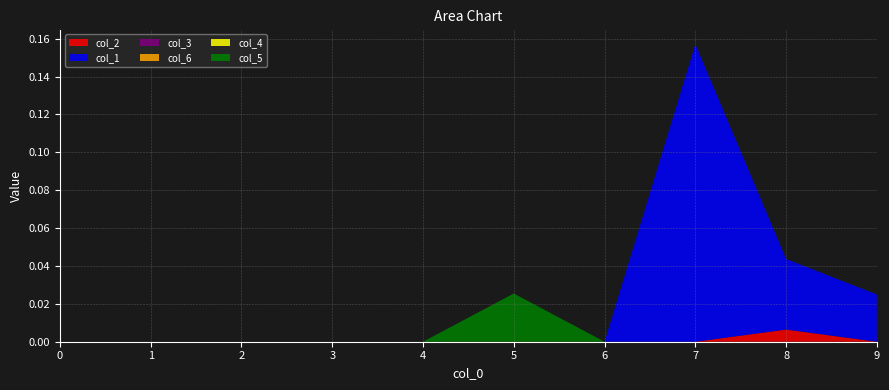

Reading left to right, transcribe all the data shown in this chart.

col_2: 0=0.0	1=0.0	2=0.0	3=0.0	4=0.0	5=0.0	6=0.0	7=0.0	8=0.0	9=0.0
col_1: 0=0.0	1=0.0	2=0.0	3=0.0	4=0.0	5=0.0	6=0.0	7=0.2	8=0.0	9=0.0
col_3: 0=0.0	1=0.0	2=0.0	3=0.0	4=0.0	5=0.0	6=0.0	7=0.0	8=0.0	9=0.0
col_6: 0=0.0	1=0.0	2=0.0	3=0.0	4=0.0	5=0.0	6=0.0	7=0.0	8=0.0	9=0.0
col_4: 0=0.0	1=0.0	2=0.0	3=0.0	4=0.0	5=0.0	6=0.0	7=0.0	8=0.0	9=0.0
col_5: 0=0.0	1=0.0	2=0.0	3=0.0	4=0.0	5=0.0	6=0.0	7=0.0	8=0.0	9=0.0